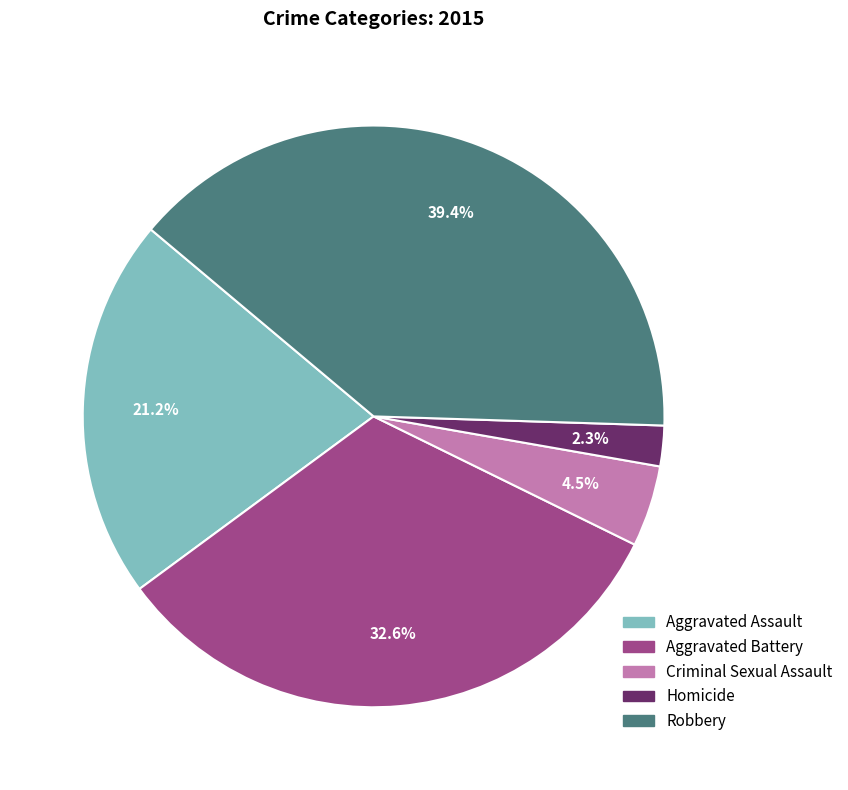

Is there a majority slice in this chart?

No